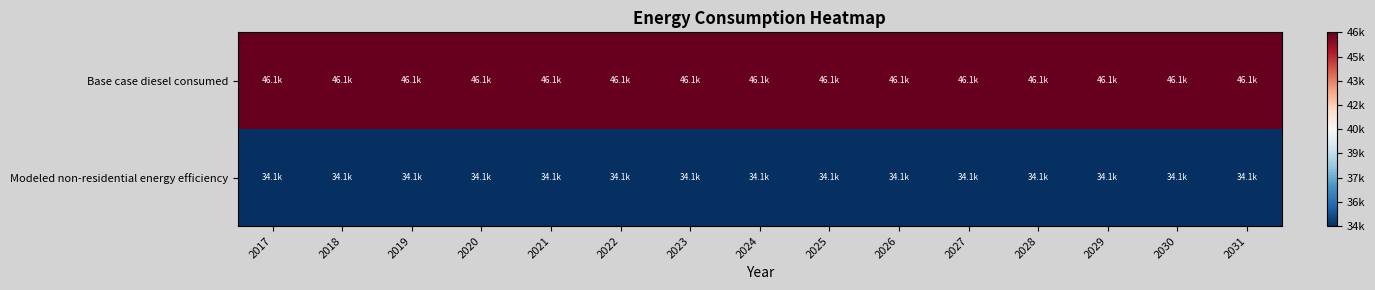

Reading right to left, transcribe all the data shown in this chart.

Base case diesel consumed: 2031=46102.9	2030=46102.9	2029=46102.9	2028=46102.9	2027=46102.9	2026=46102.9	2025=46102.9	2024=46102.9	2023=46102.9	2022=46102.9	2021=46102.9	2020=46102.9	2019=46102.9	2018=46102.9	2017=46102.9
Modeled non-residential energy efficiency: 2031=34116.1	2030=34116.1	2029=34116.1	2028=34116.1	2027=34116.1	2026=34116.1	2025=34116.1	2024=34116.1	2023=34116.1	2022=34116.1	2021=34116.1	2020=34116.1	2019=34116.1	2018=34116.1	2017=34116.1